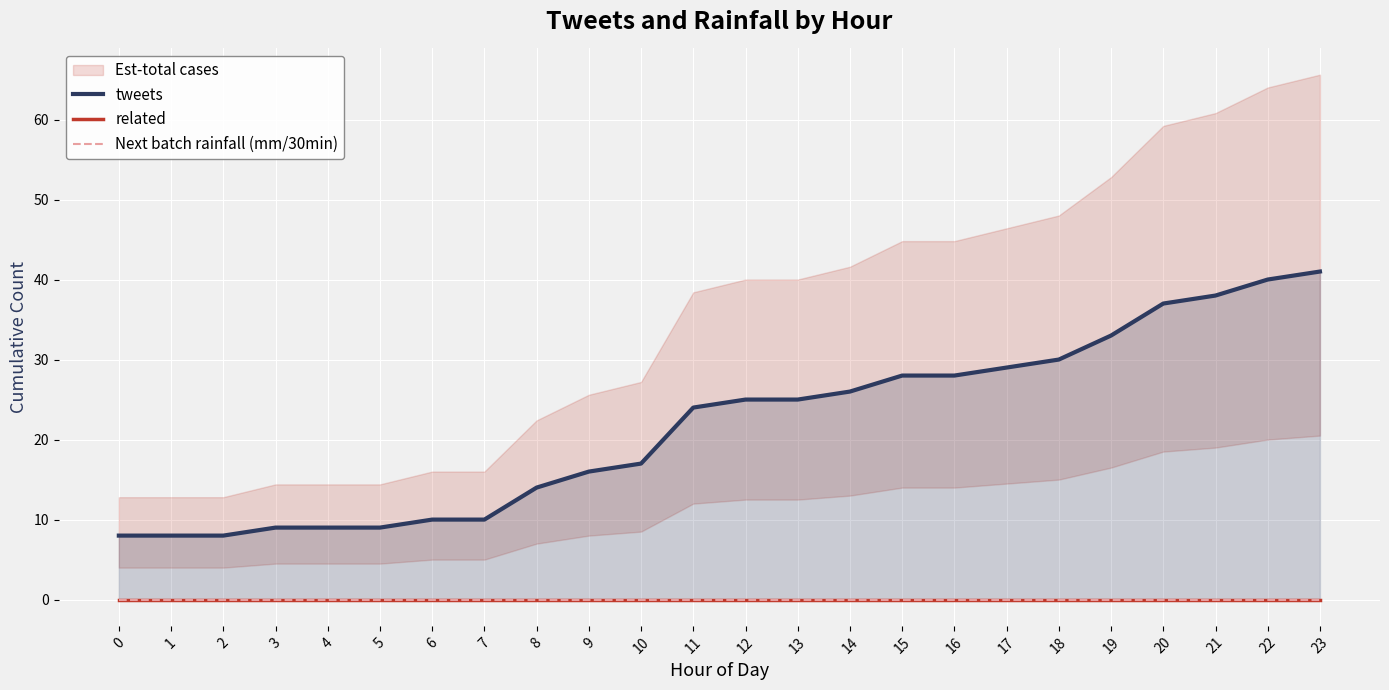

Reading right to left, transcribe all the data shown in this chart.

tweets: 23=41	22=40	21=38	20=37	19=33	18=30	17=29	16=28	15=28	14=26	13=25	12=25	11=24	10=17	9=16	8=14	7=10	6=10	5=9	4=9	3=9	2=8	1=8	0=8
related: 23=0	22=0	21=0	20=0	19=0	18=0	17=0	16=0	15=0	14=0	13=0	12=0	11=0	10=0	9=0	8=0	7=0	6=0	5=0	4=0	3=0	2=0	1=0	0=0
Next batch rainfall (mm/30min): 23=0	22=0	21=0	20=0	19=0	18=0	17=0	16=0	15=0	14=0	13=0	12=0	11=0	10=0	9=0	8=0	7=0	6=0	5=0	4=0	3=0	2=0	1=0	0=0